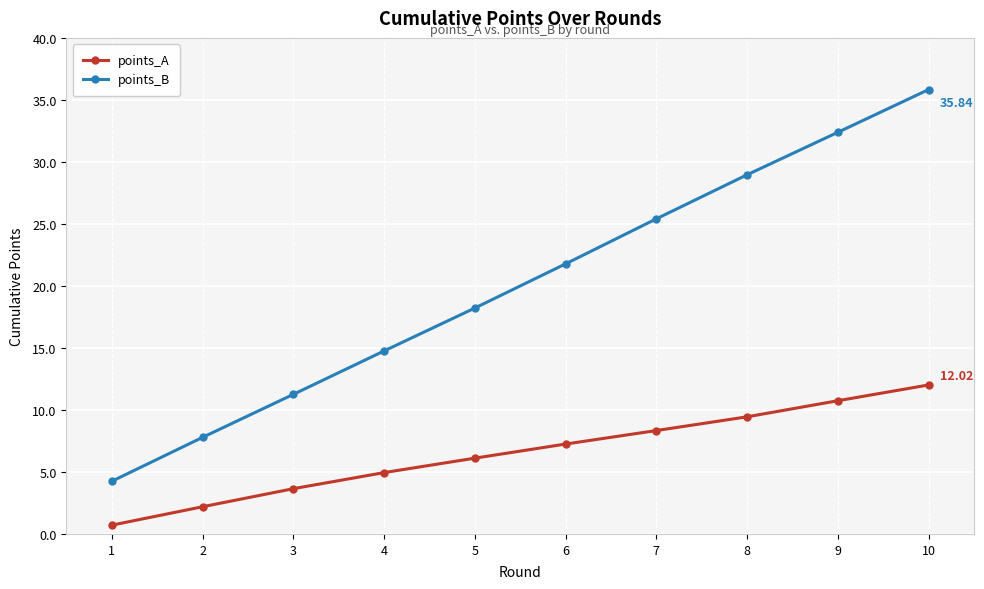

What is the average value of the points_A series?

6.5